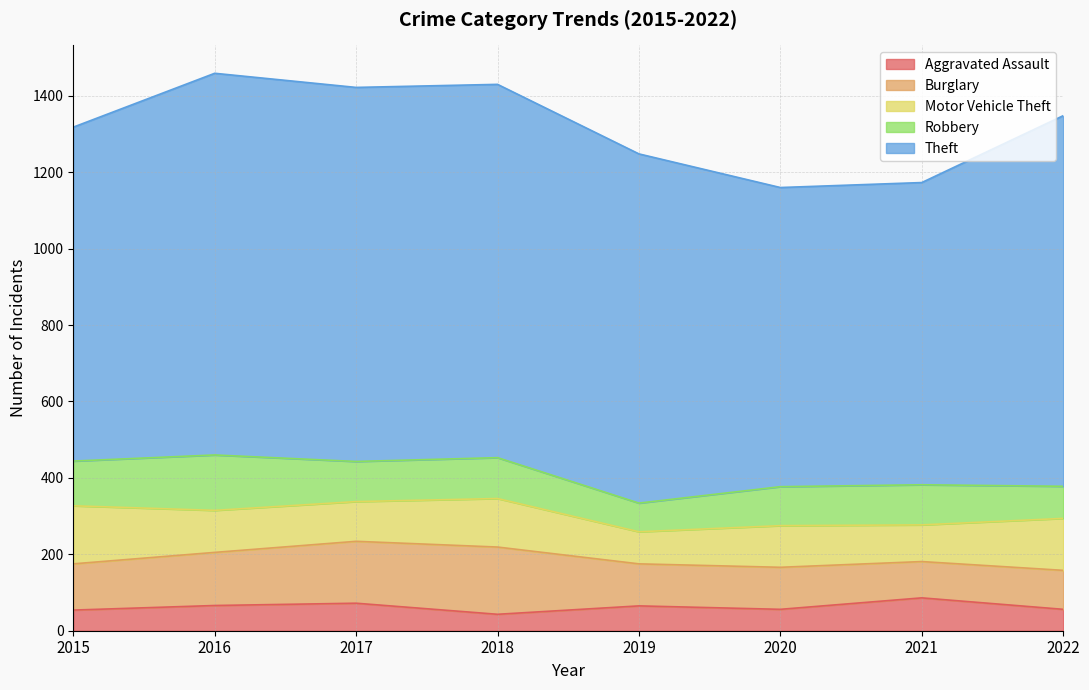

How many data points in Theft are above 970?

3